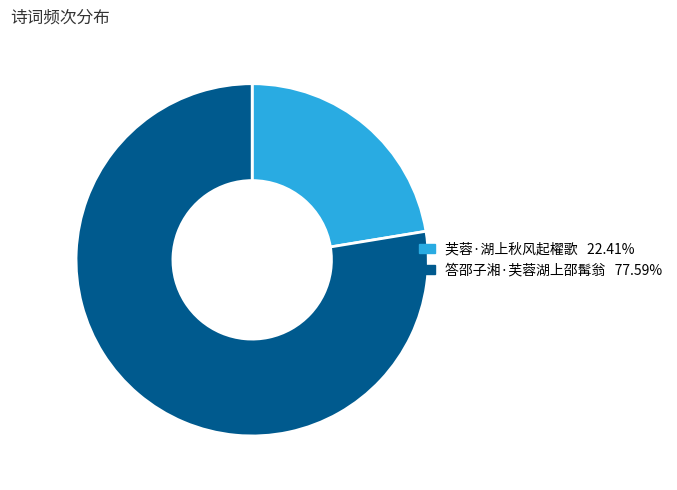

Which slice represents more than half of the pie?

答邵子湘·芙蓉湖上邵髯翁